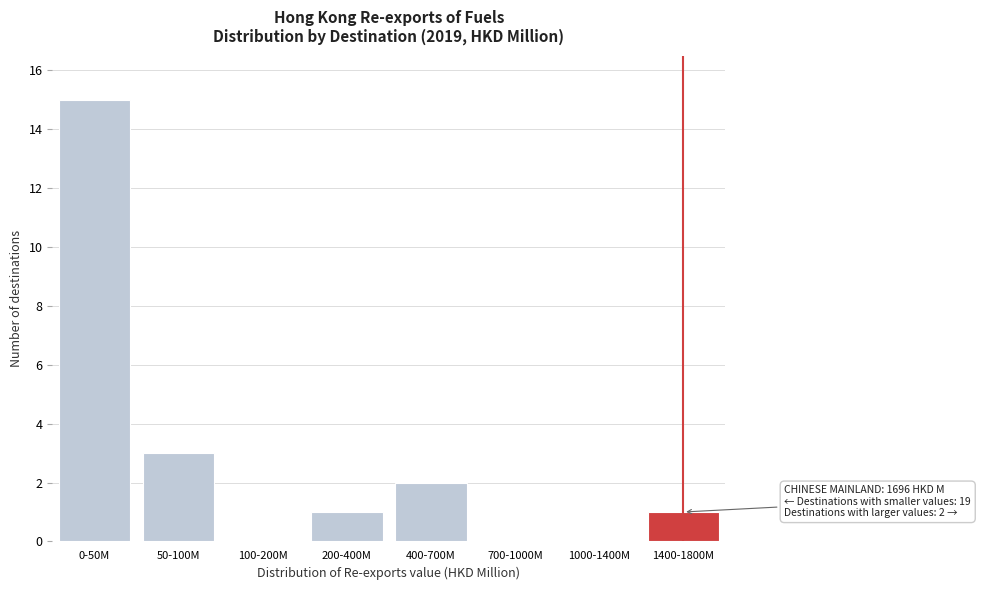

Reading left to right, what are all the values shown in this chart?

0-50M=15	50-100M=3	100-200M=0	200-400M=1	400-700M=2	700-1000M=0	1000-1400M=0	1400-1800M=1